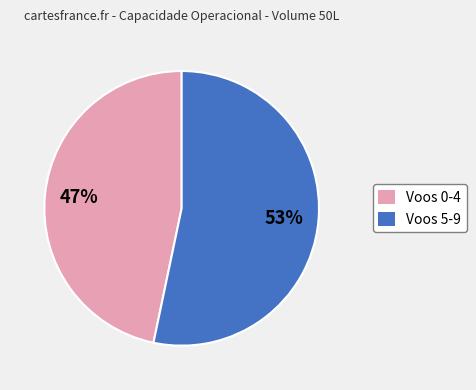

How many segments does this pie chart have?

2